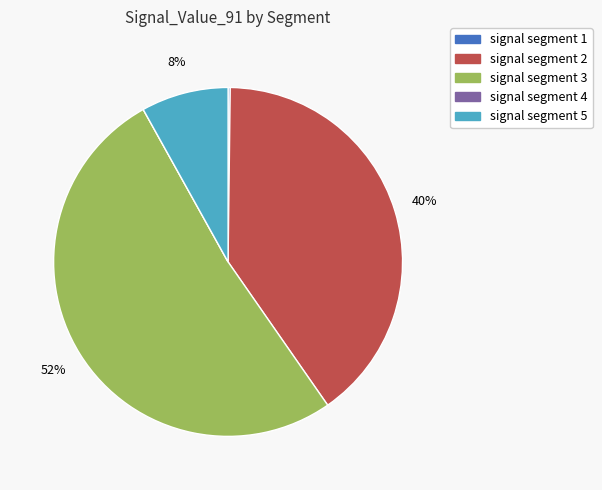

Which has a higher value, signal segment 5 or signal segment 2?

signal segment 2